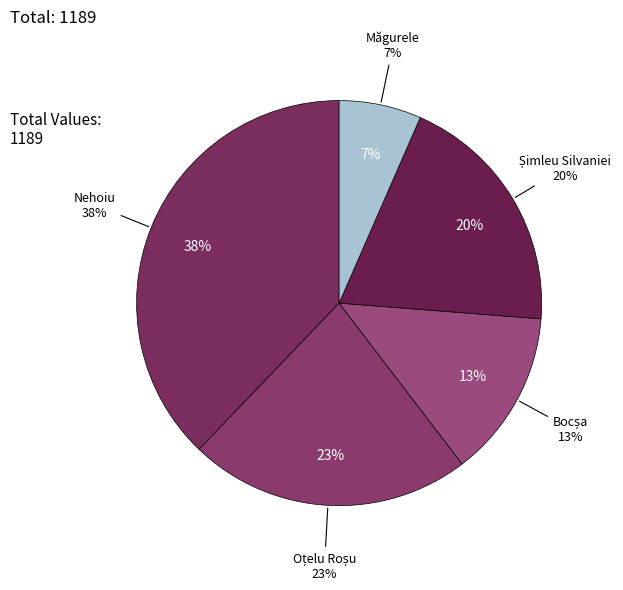

How many slices are in this pie chart?

5